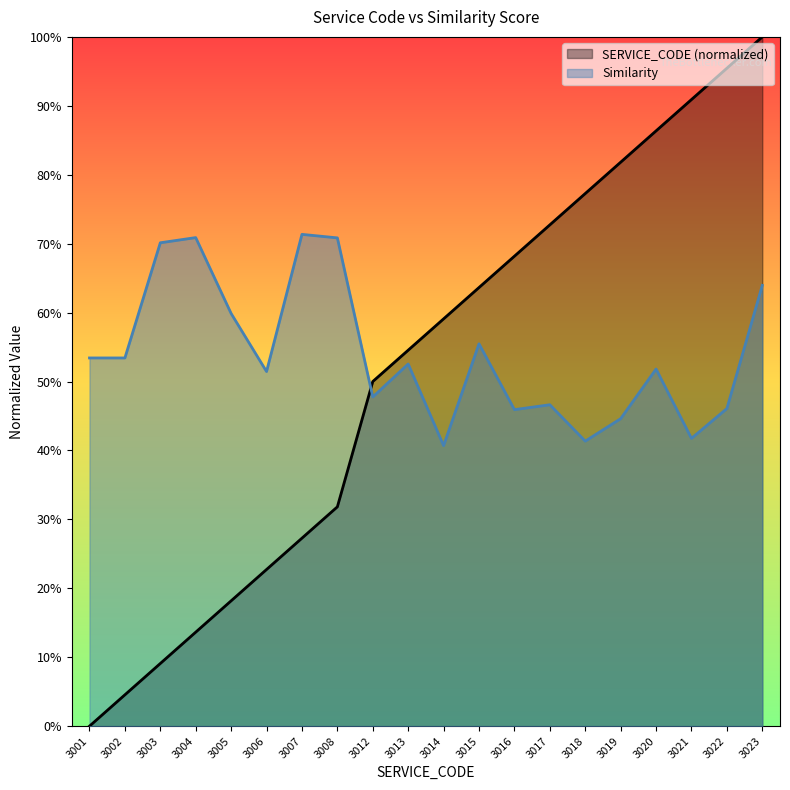

At which label is SERVICE_CODE closest to 0?

3001